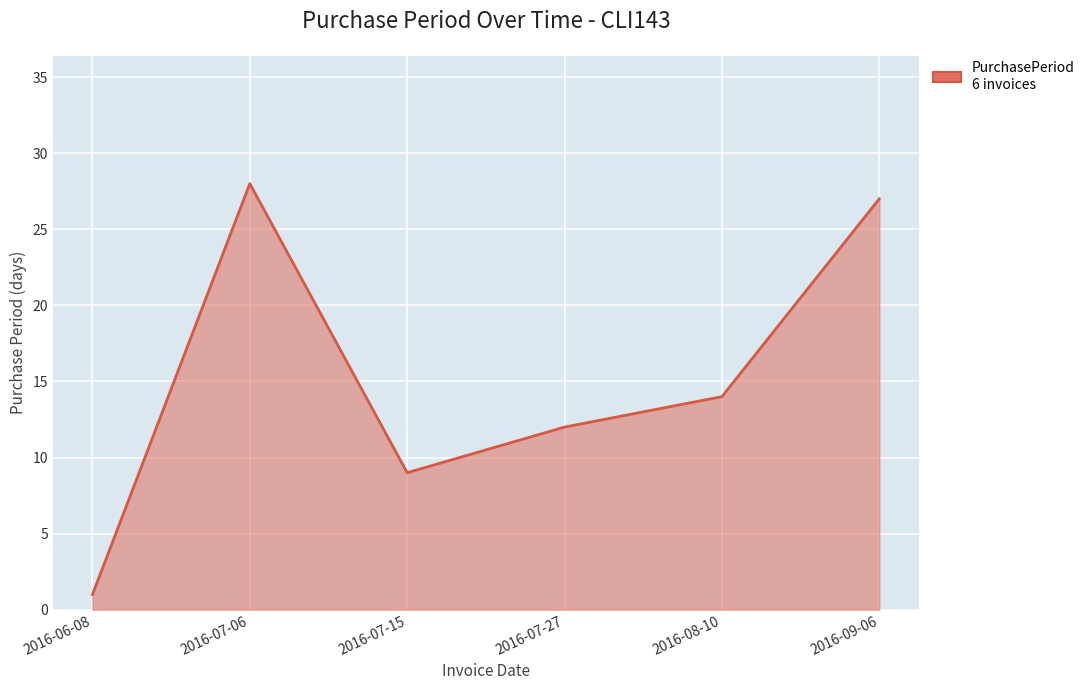

Which label corresponds to the smallest value in the chart?

2016-06-08